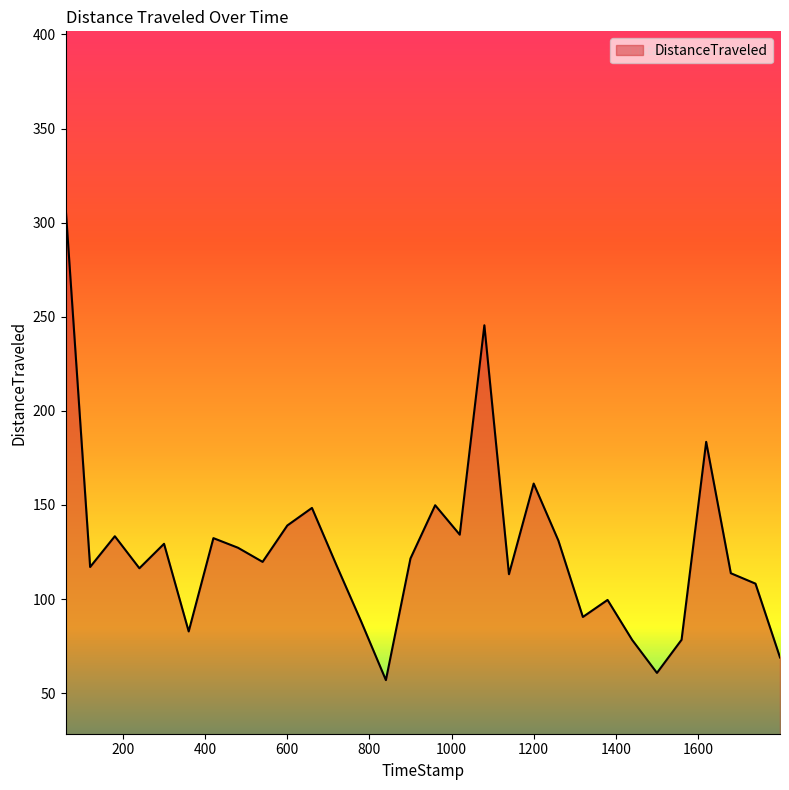

What is the difference between the maximum and minimum values?

252.0